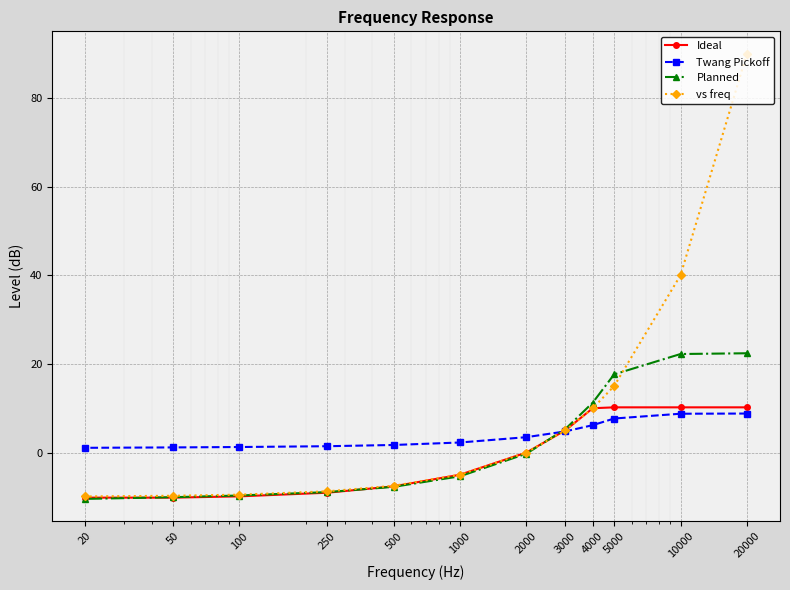

At which category is the sum across all series the highest?

20000